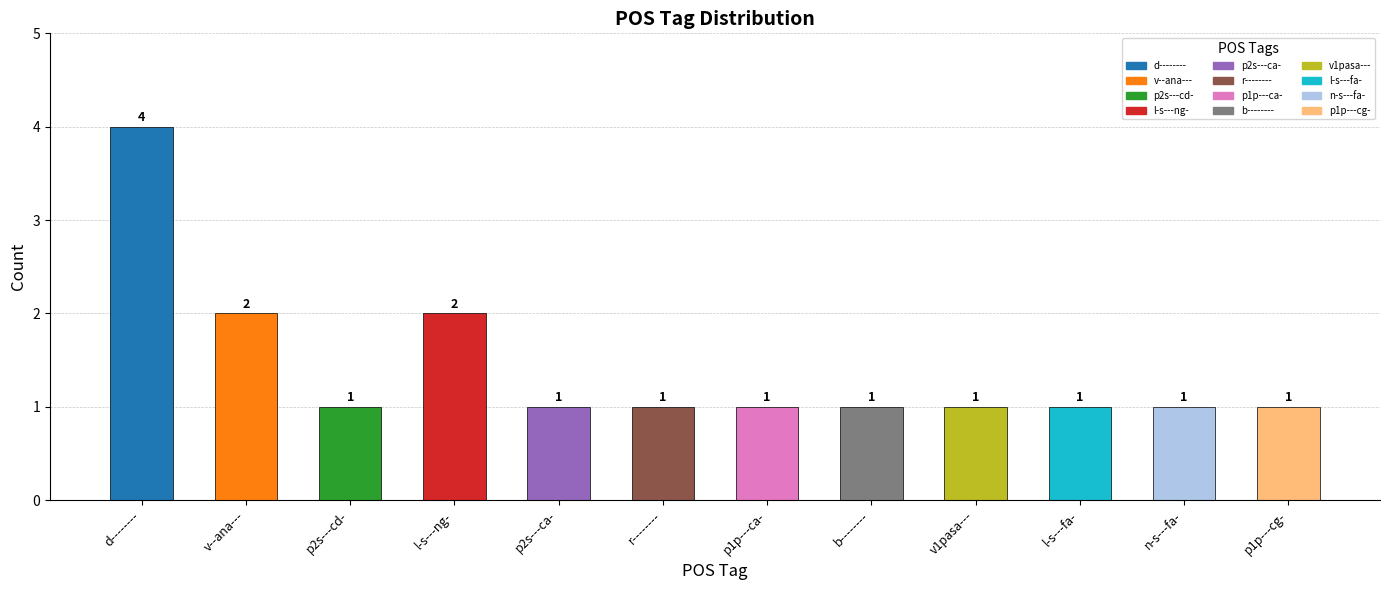

How many categories are shown in the chart?

12